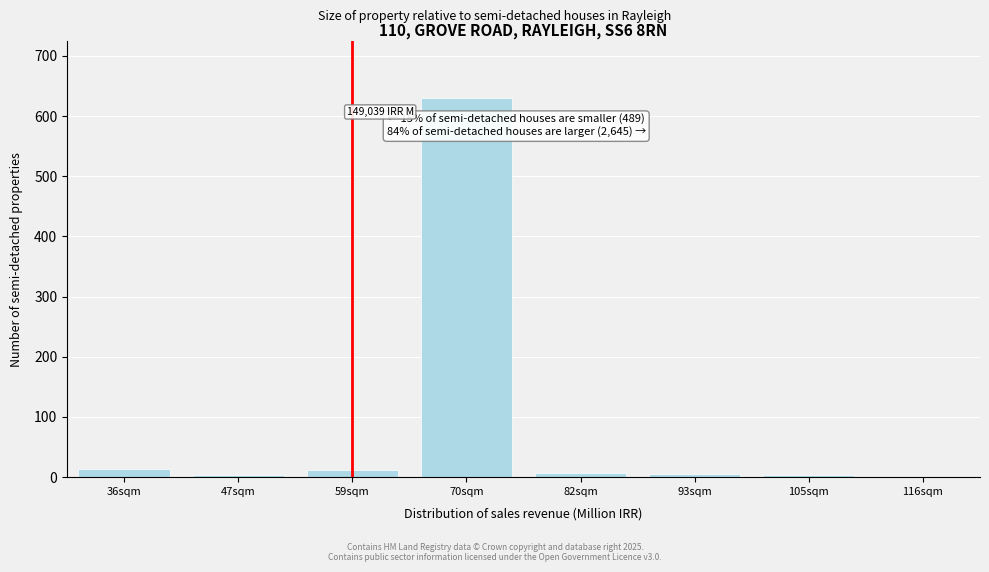

What is the greatest value displayed?

630